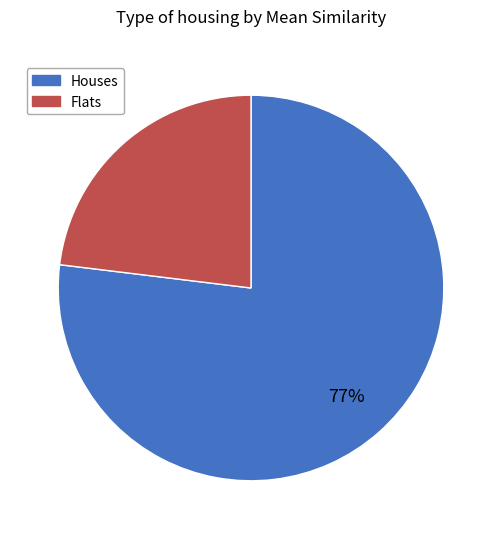

How many segments does this pie chart have?

2